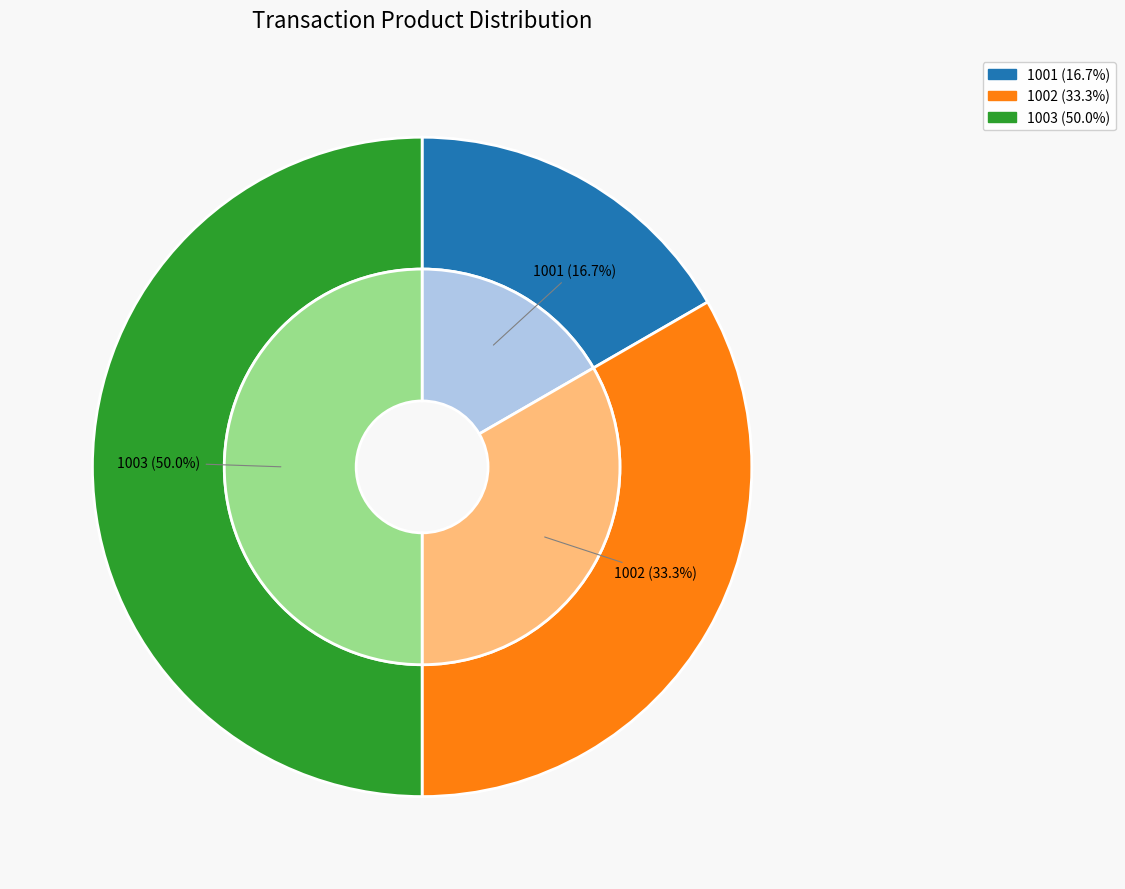

To the nearest percent, what percentage of the pie is 1001?

17%